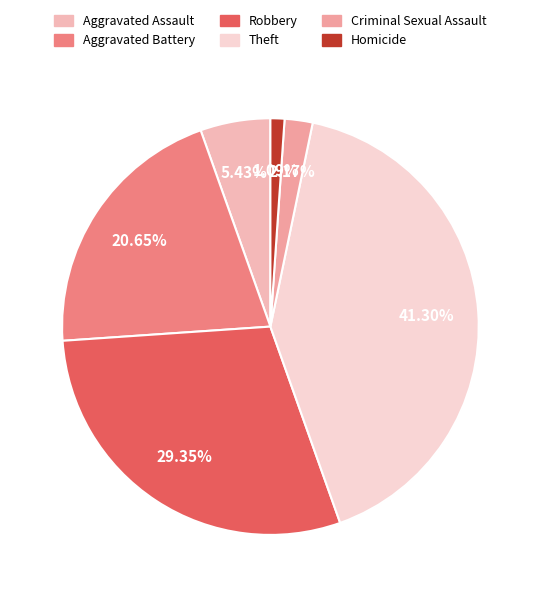

To the nearest percent, what is the difference between the Homicide and Aggravated Assault slice percentages?

4%